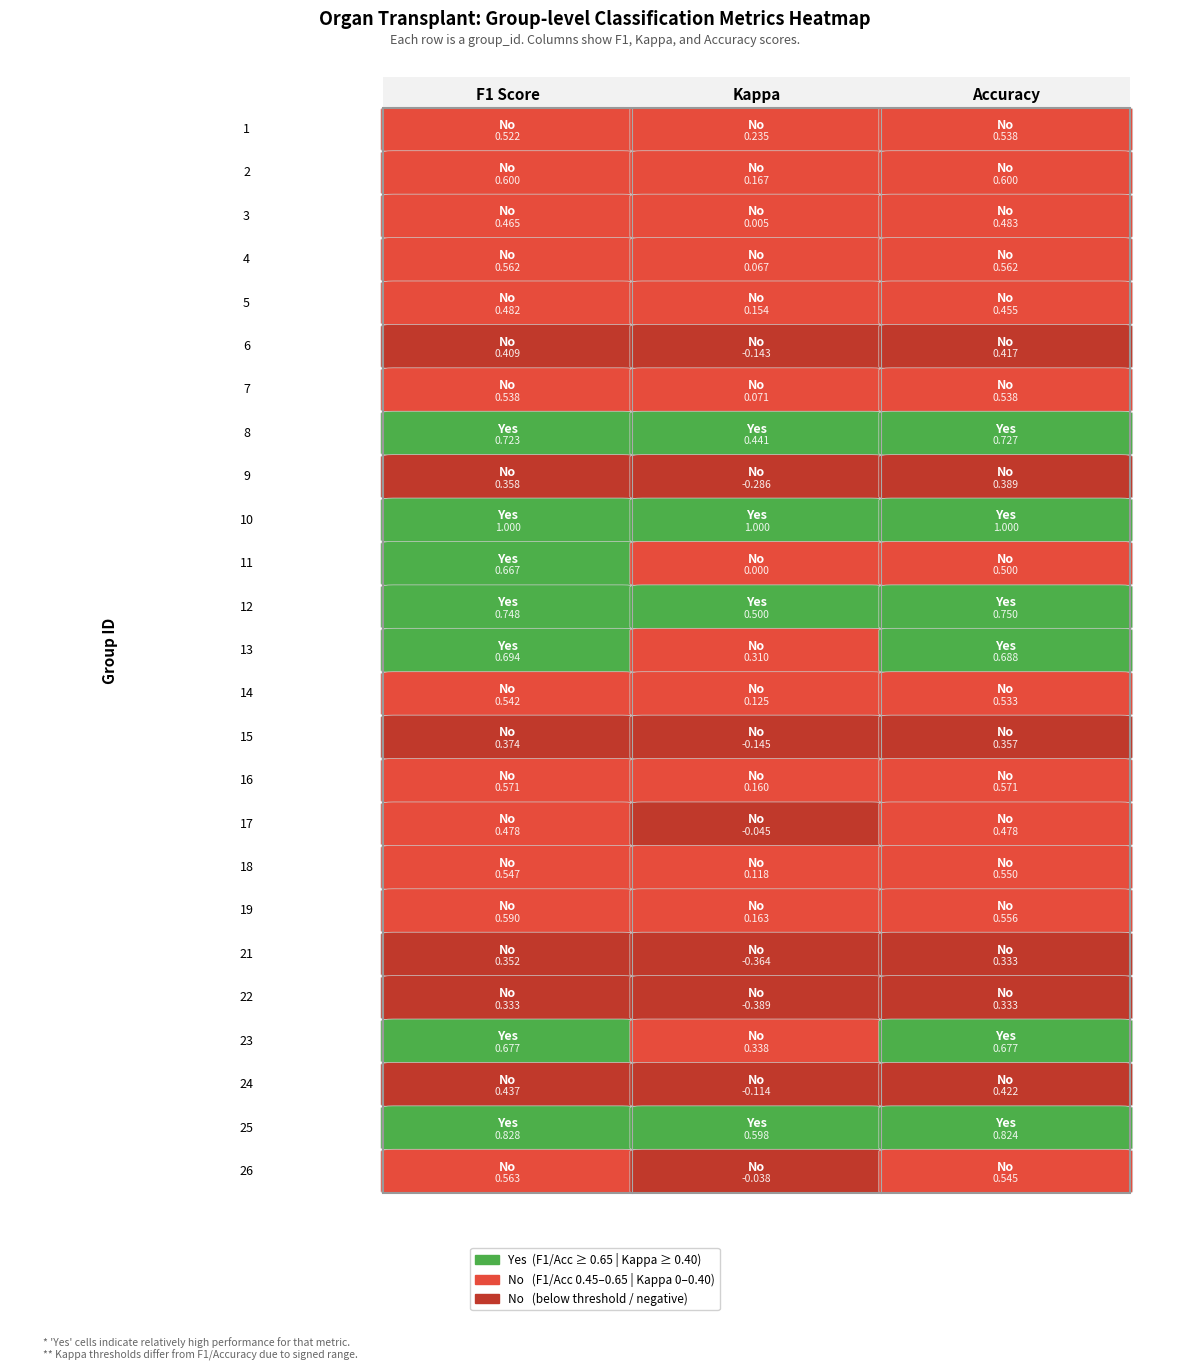

The accuracy series shows 0.1 at 14. True or false?

False